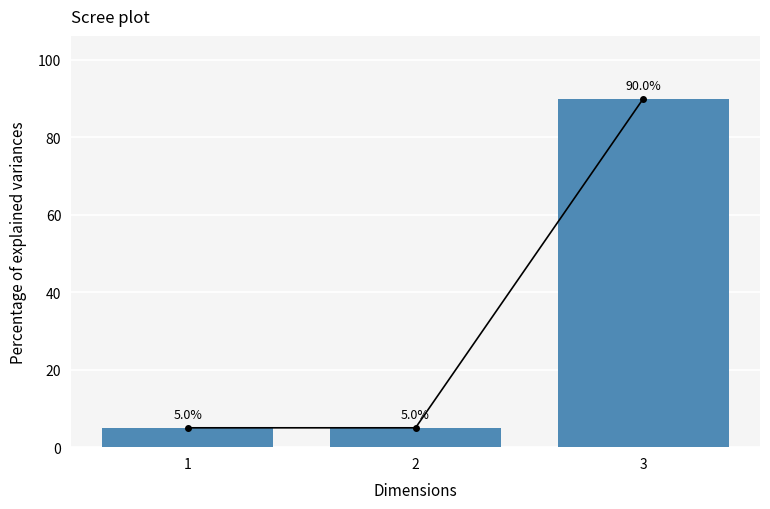

What is the change in value from 1 to 3?

+85